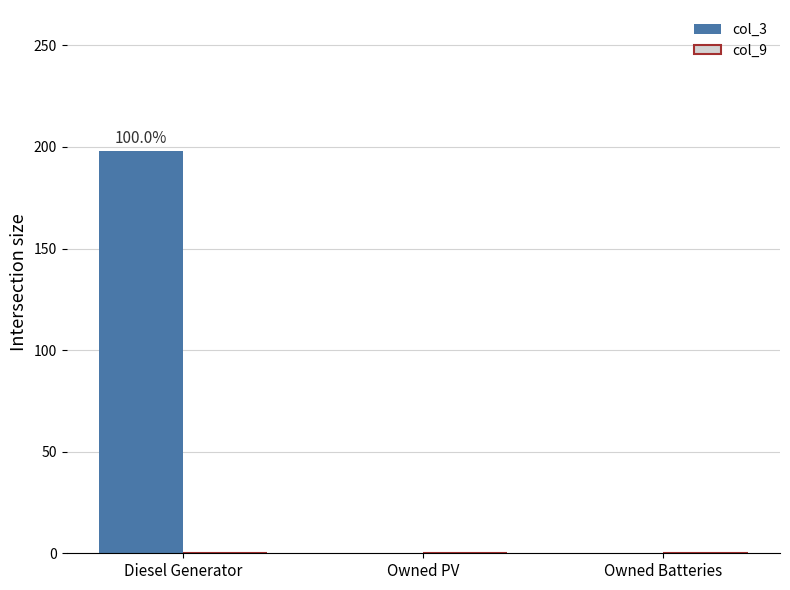

What is the change in value from Diesel Generator to Owned Batteries?

-198